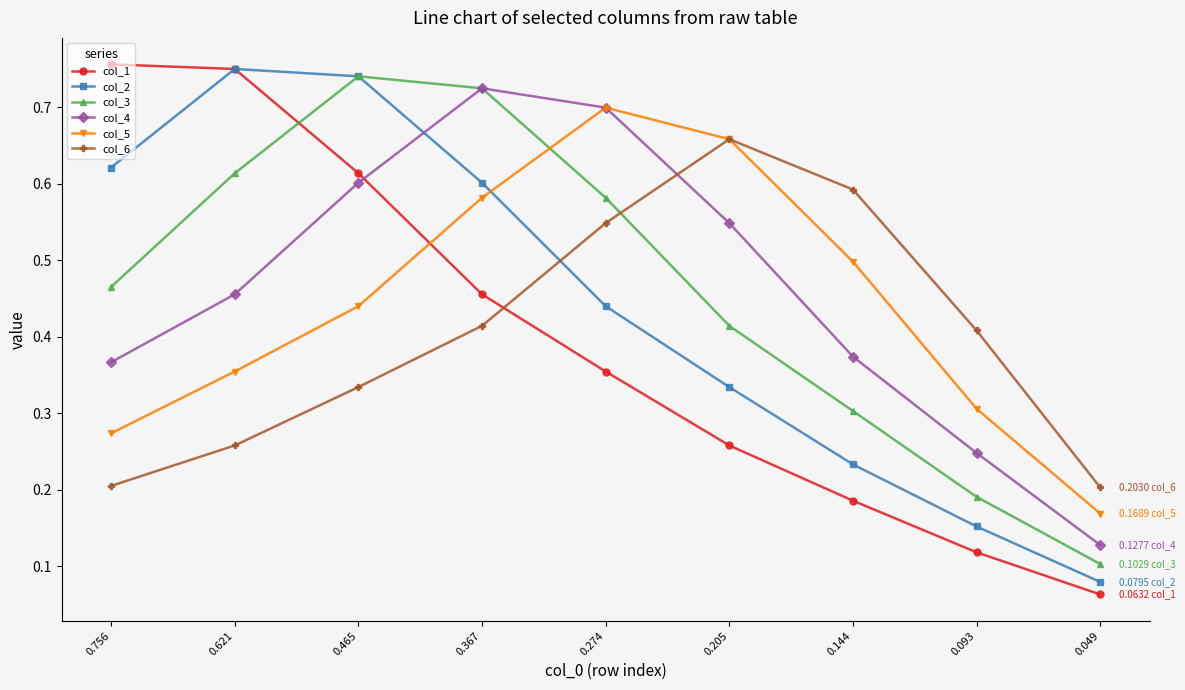

The value of col_6 at 0.205 is 0.2. True or false?

False